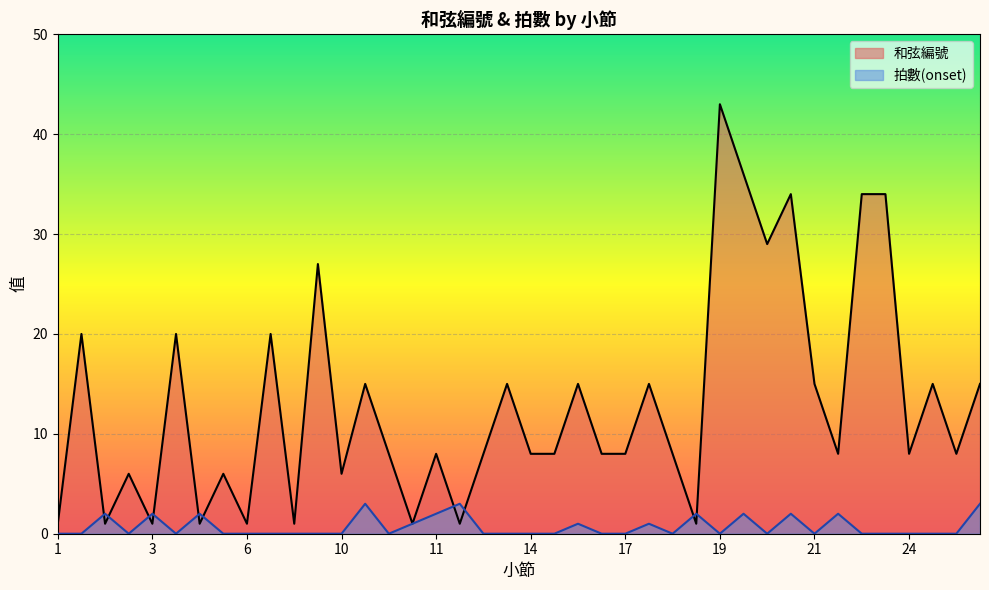

How many positive values does the 拍數(onset) series have?

14